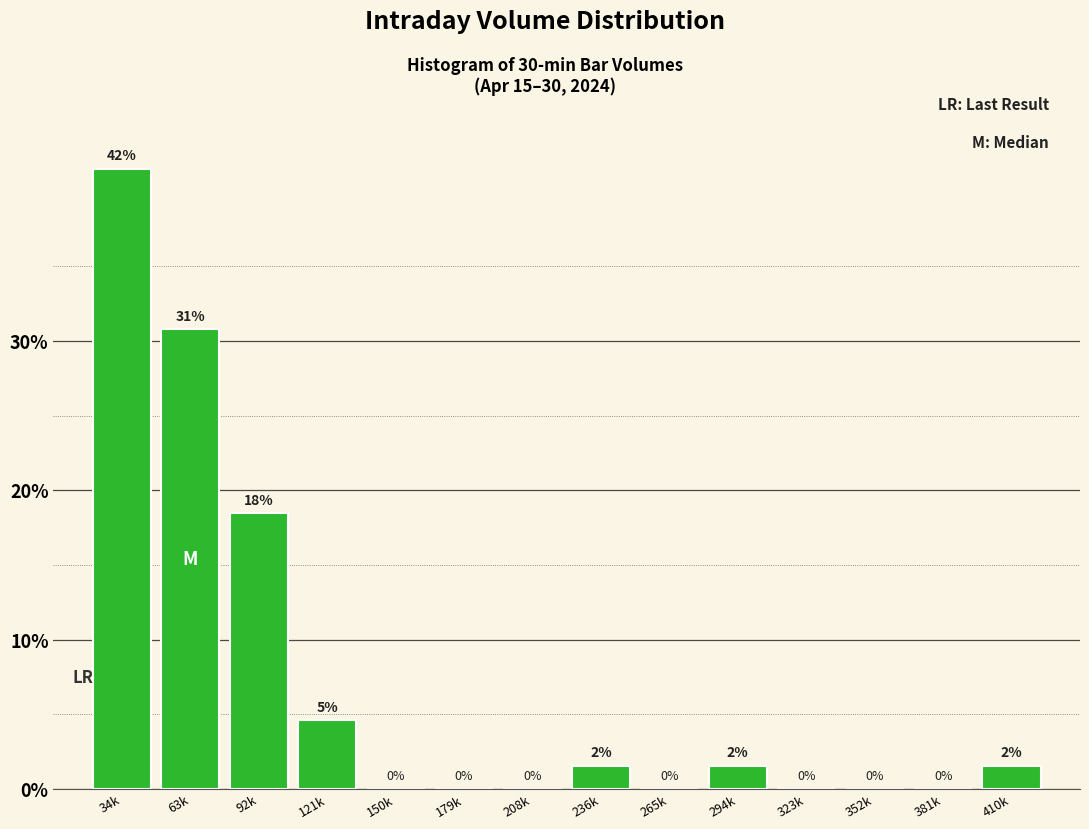

The chart shows a value of -28.4 at 352k. True or false?

False